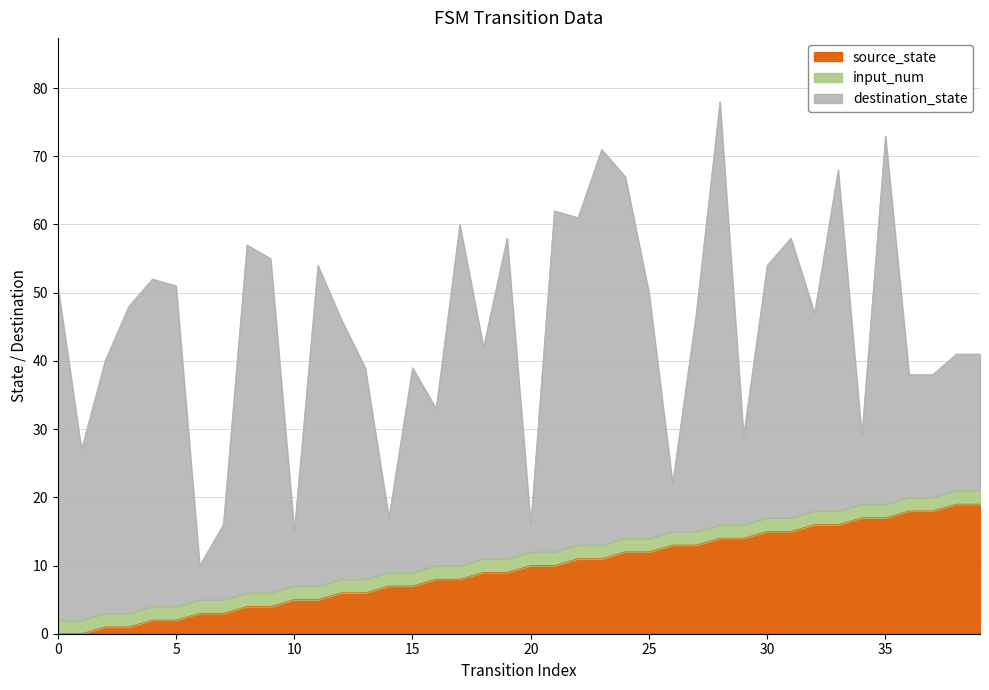

The value of input_num at 35 is 3. True or false?

False